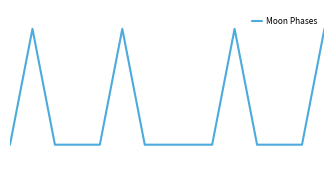

Rank the categories by value from lowest to highest.

0, 2, 3, 4, 6, 7, 8, 9, 11, 12, 13, 1, 5, 10, 14